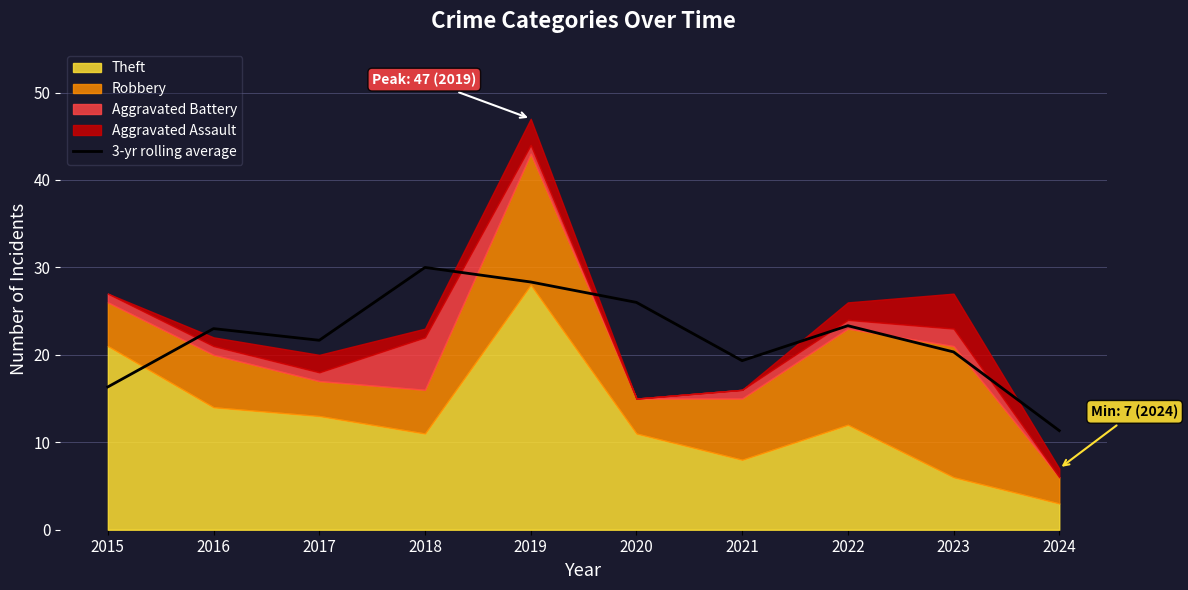

At which category does the data reach its first local peak?

2016